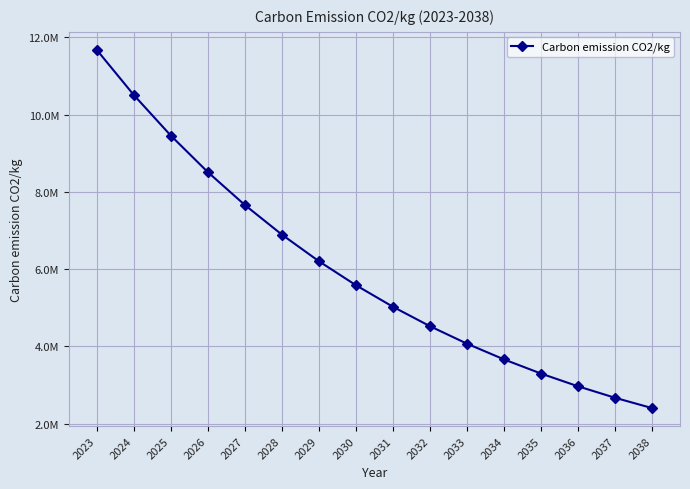

What is the difference between the values at 2032 and 2036?

1555900